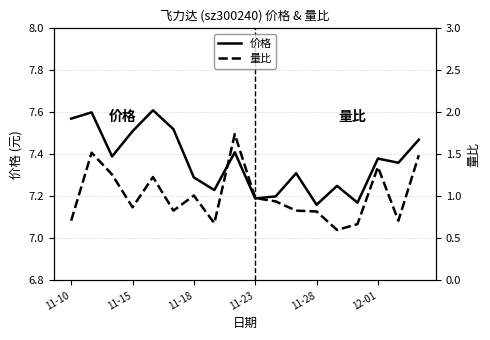

Is the value of 价格 at 11-18 greater than the value of 量比 at 11-18?

Yes